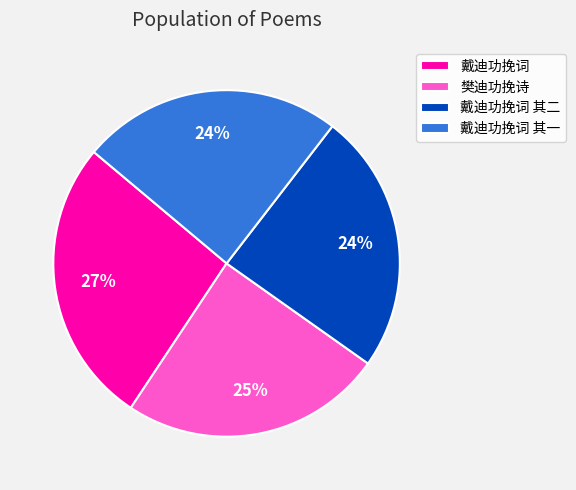

Which slice is the largest?

戴迪功挽词